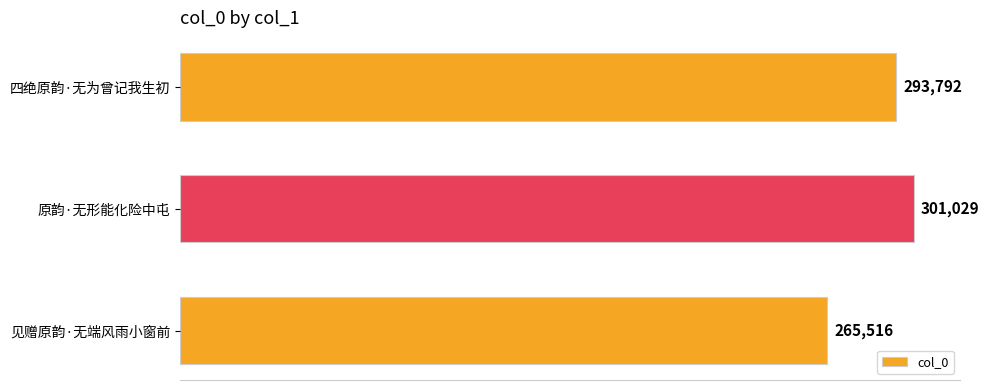

Is it true that the value at 见赠原韵·无端风雨小窗前 is 453849?

False